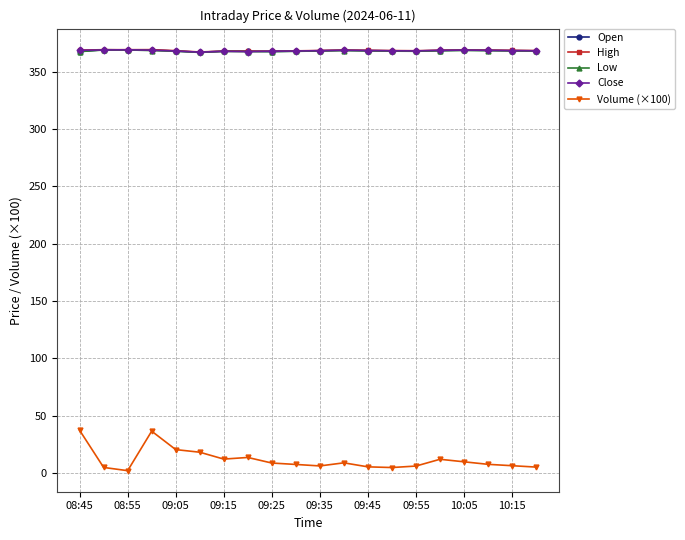

What is the maximum value shown in the chart?

369.1